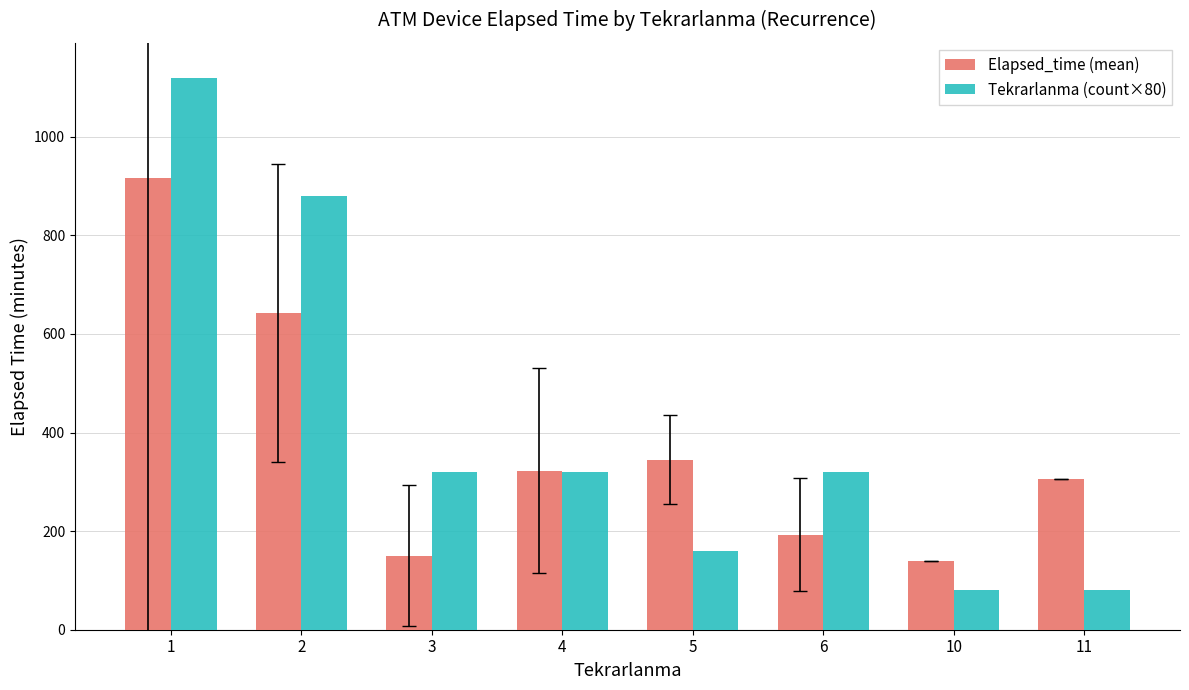

What are all the series names shown in the legend?

Elapsed_time (mean), Tekrarlanma (count×80)